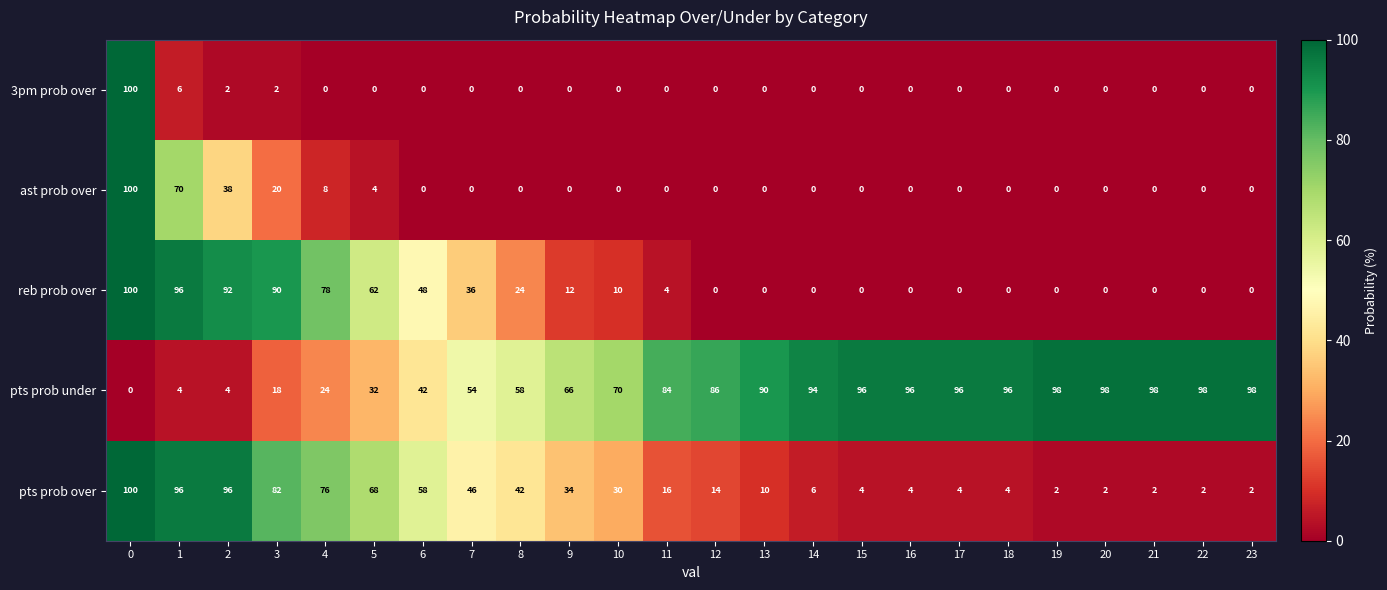

At how many categories does at least one series exceed 12?

24